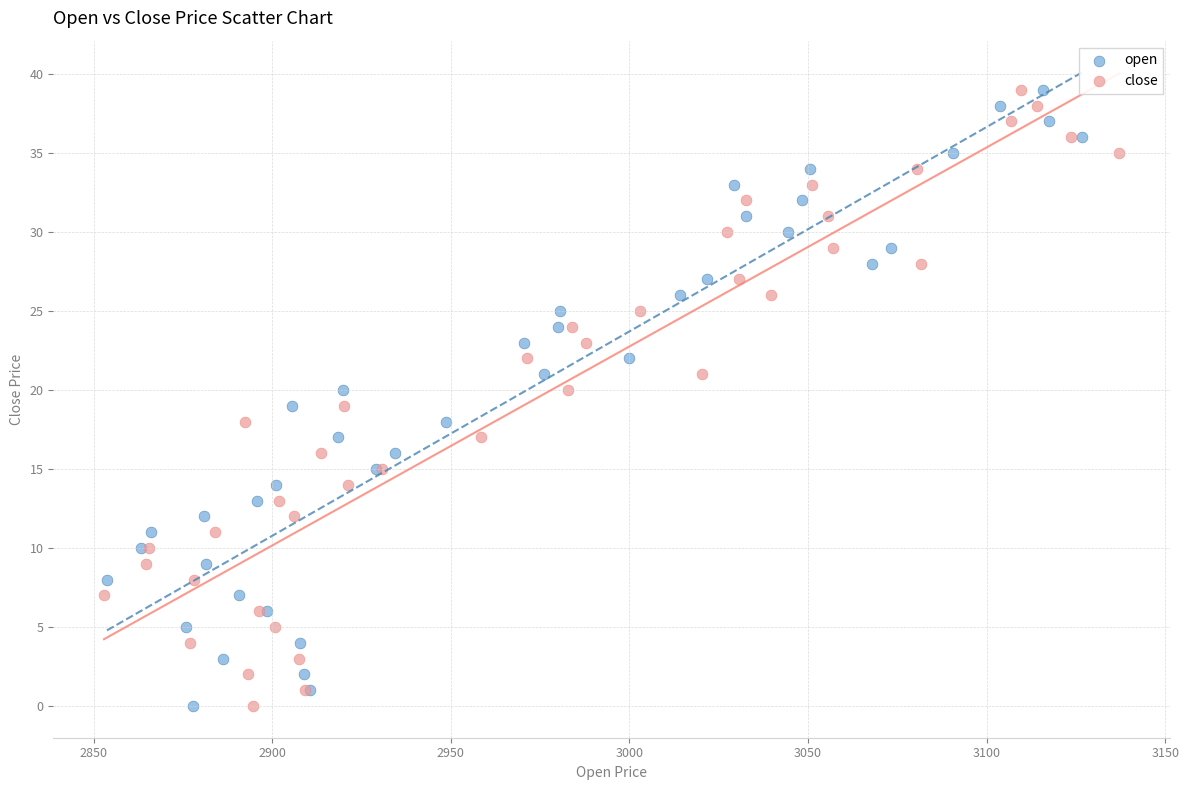

What are all the series names shown in the legend?

open, close